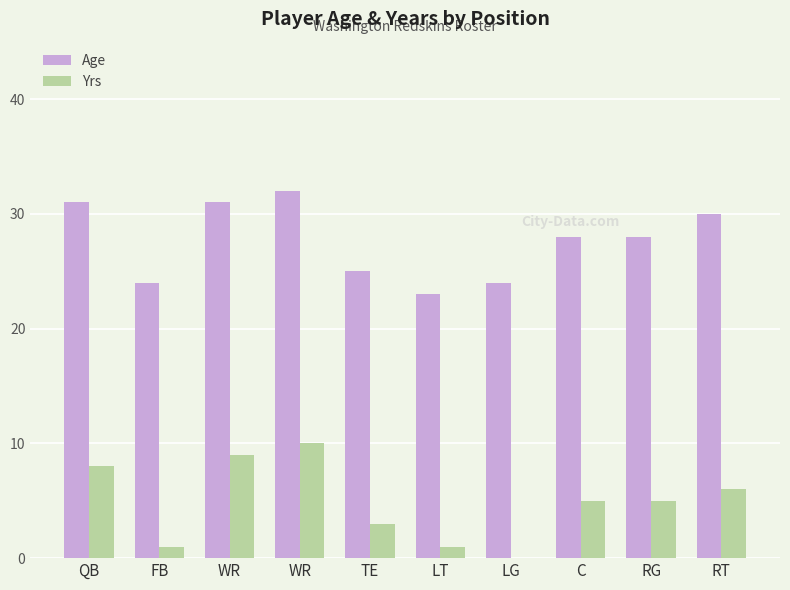

What is the average value of the Age series?

28